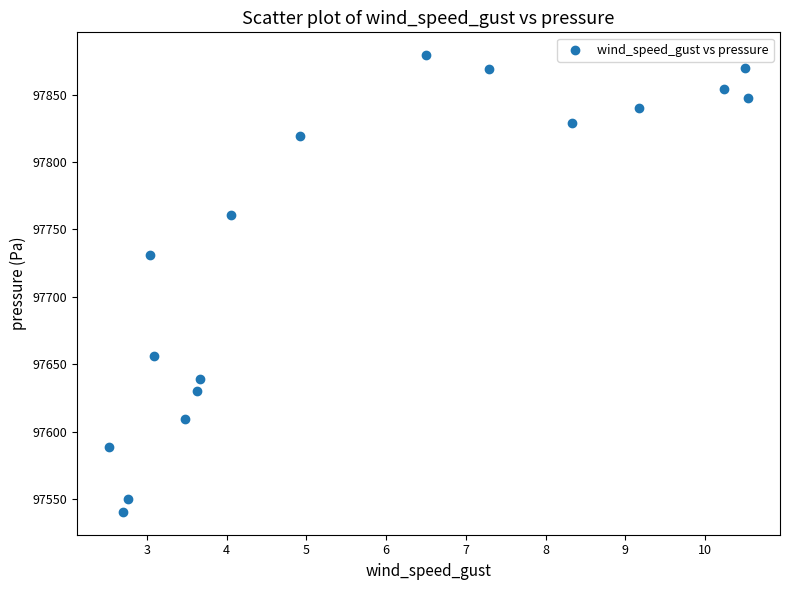

What Y value in the scatter plot is closest to 97709?

97731.3